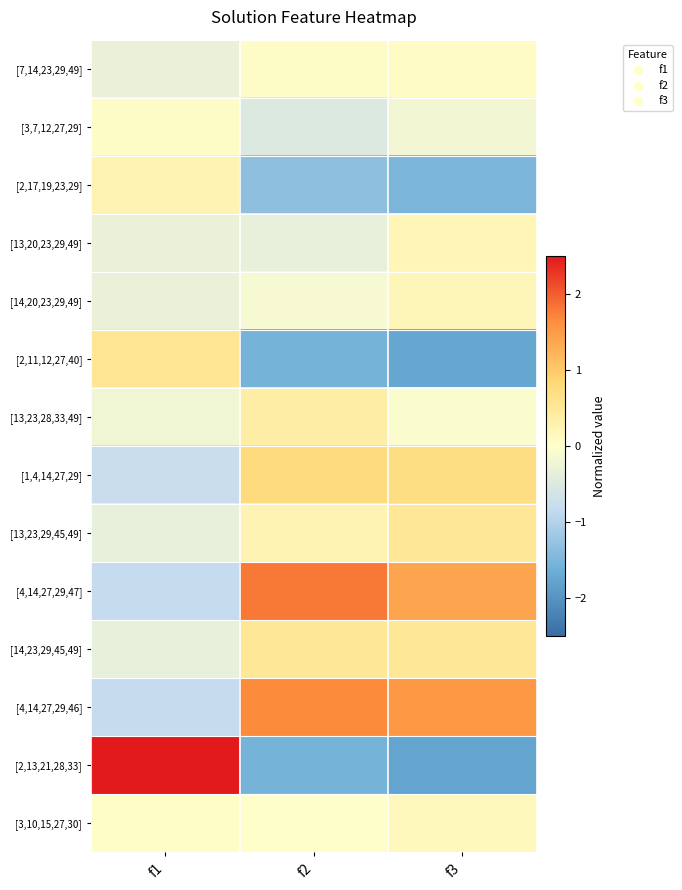

What is the difference between the highest and lowest values at f1?

4.1